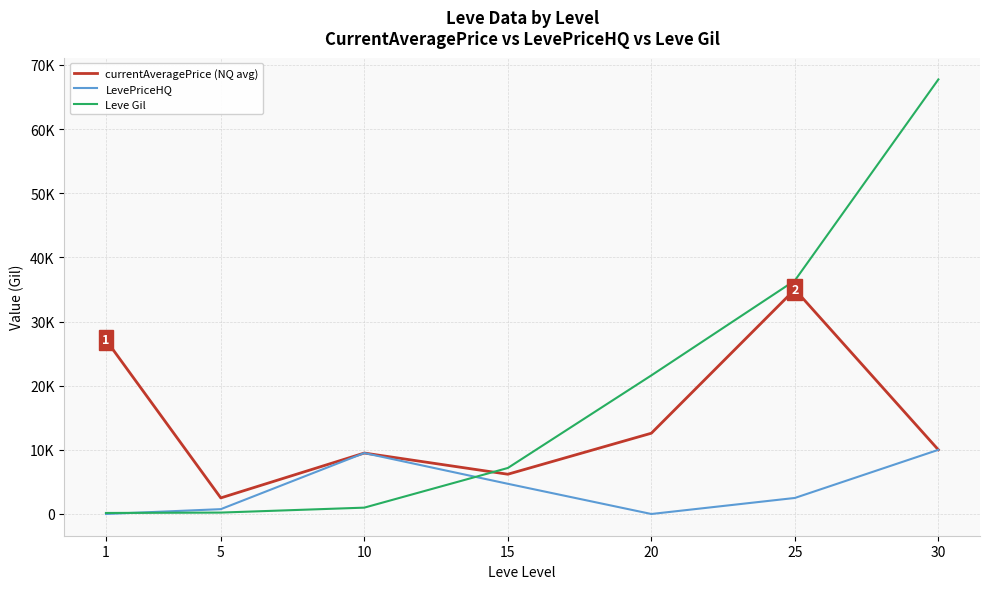

Which has a higher value, 15 or 10?

10